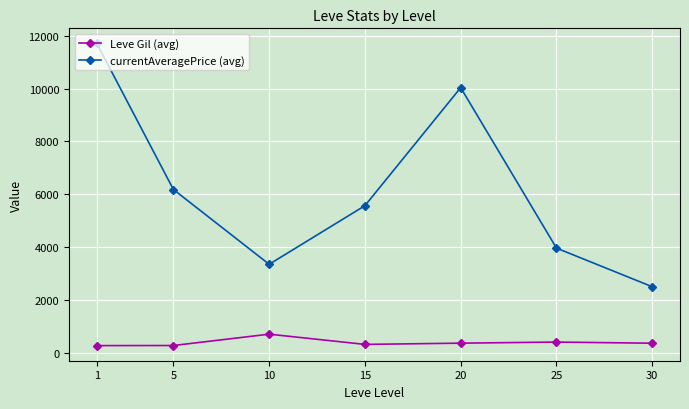

What is the difference between the Leve Gil (avg) values at 15 and 5?

42